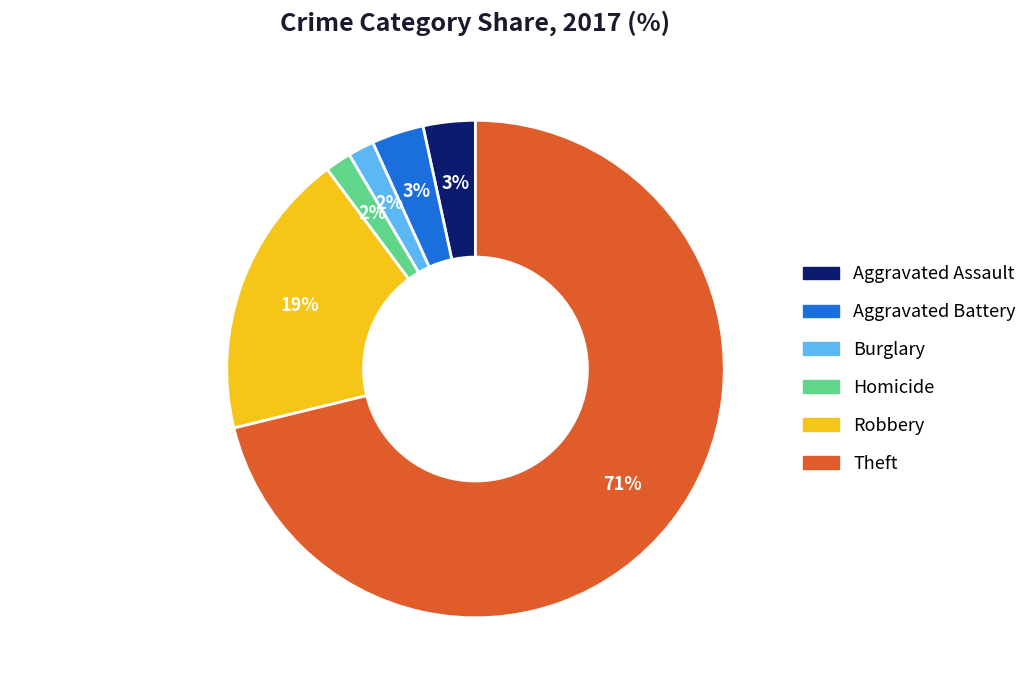

To the nearest percent, what is the average slice percentage?

17%